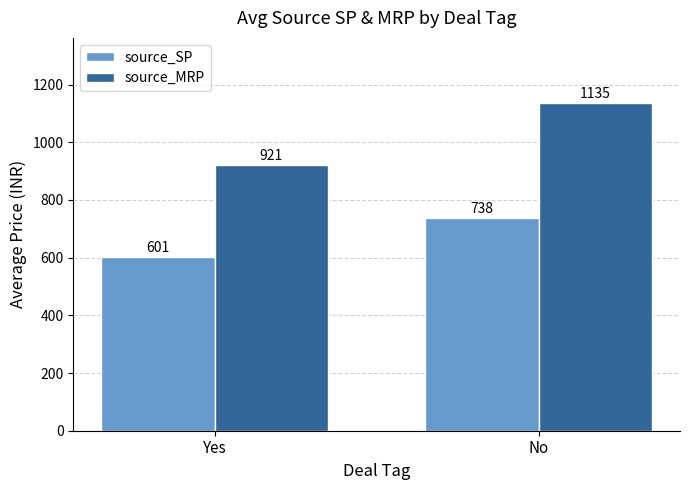

What are all the series names shown in the legend?

source_SP, source_MRP